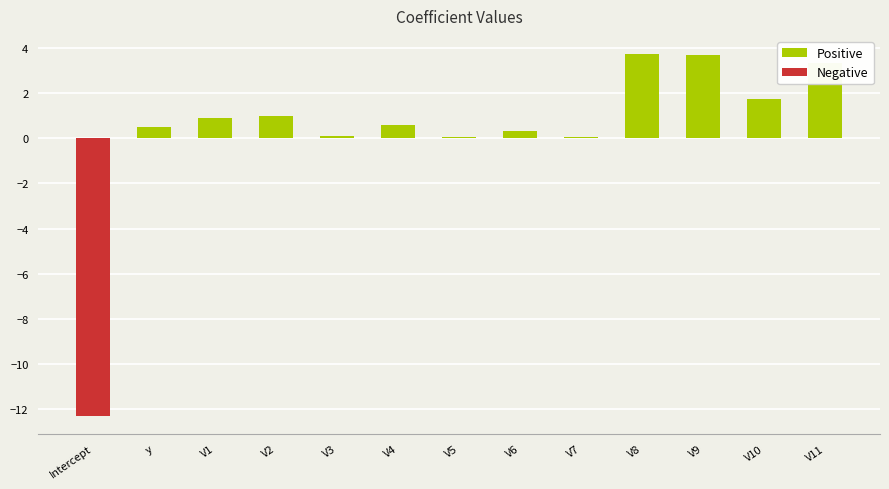

Are the bars grouped side by side (vs. stacked)?

Yes